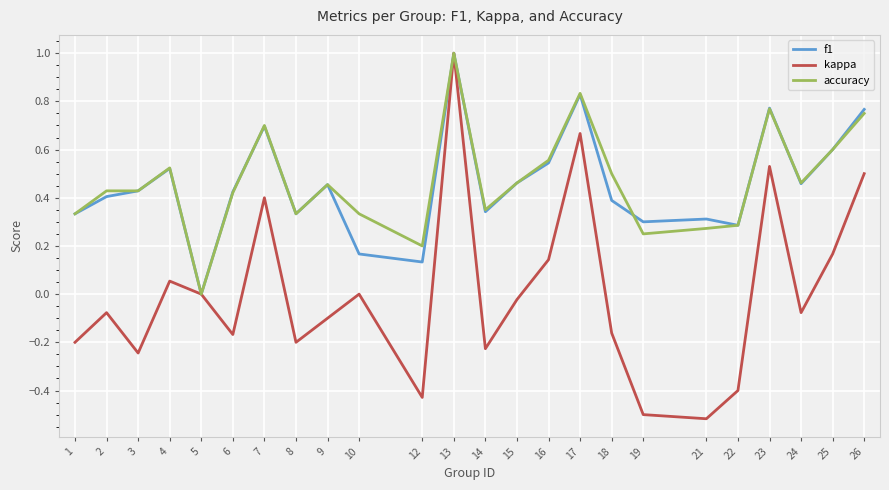

How many lines are shown in the chart?

3